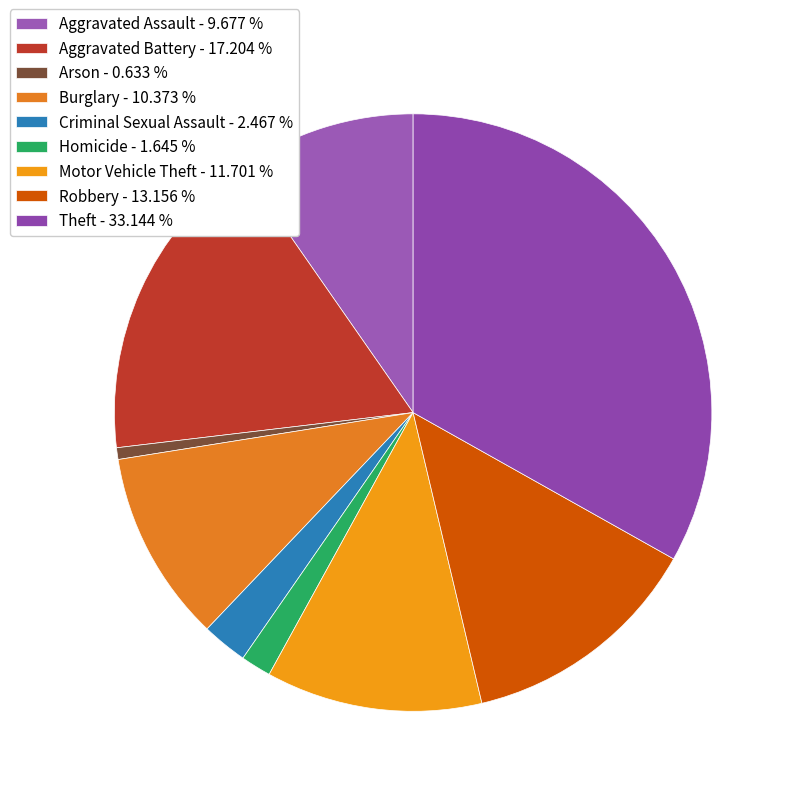

What is the total percentage of Arson and Aggravated Battery?

17.8%